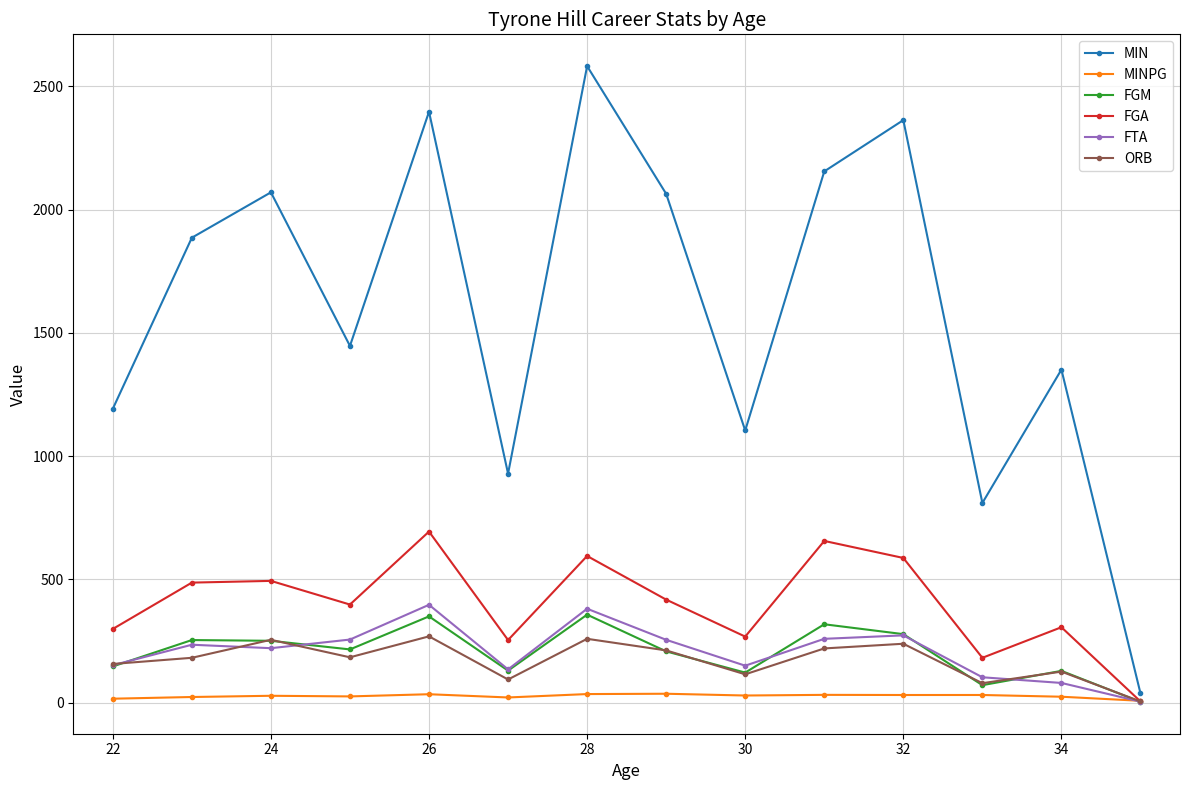

What is the value of the MIN point at the 11th from the left?

2363.0